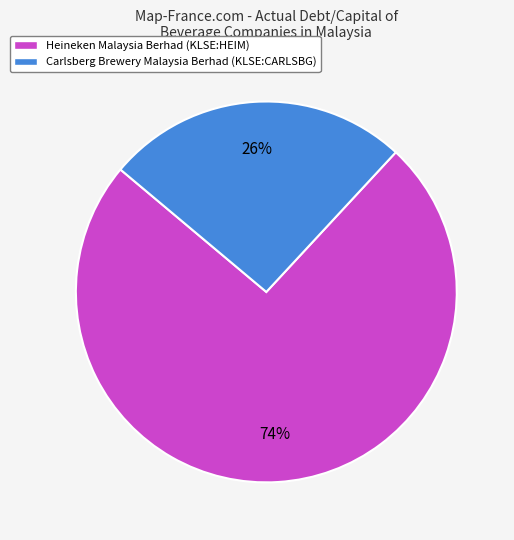

Count the number of slices in the pie.

2